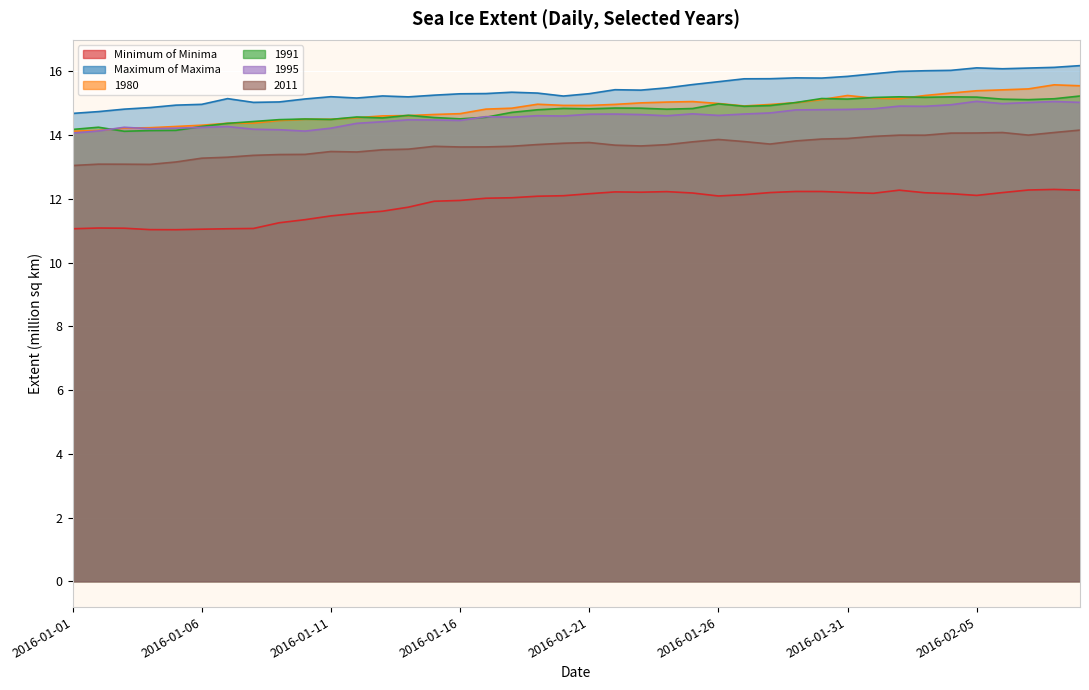

What is the label of the 17th point from the right?

2016-01-24